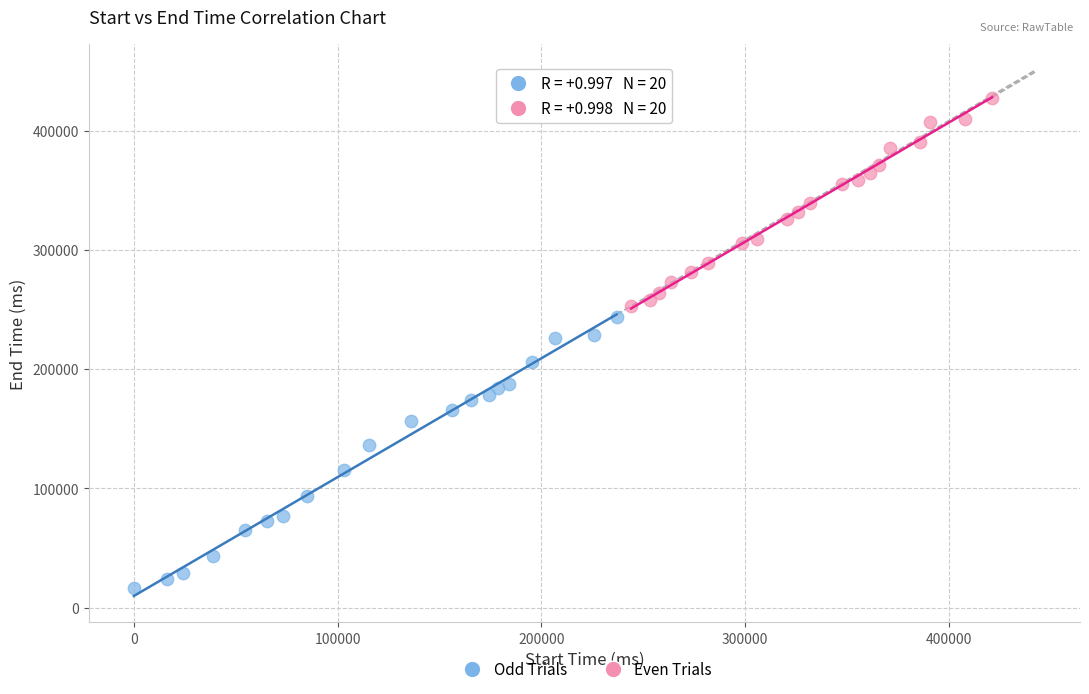

Which series contains the highest Y value?

Even Trials